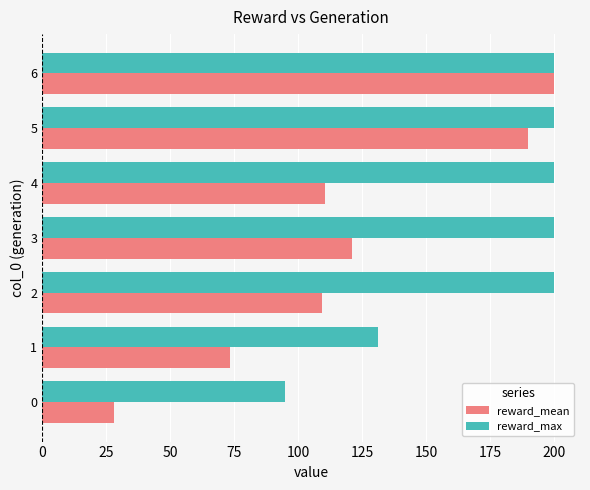

List the series in order of their overall mean, highest first.

reward_max, reward_mean